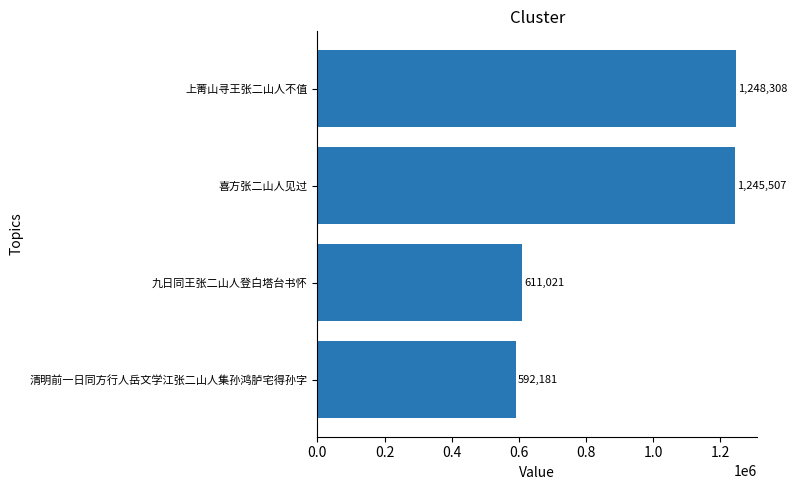

Reading top to bottom, list all the values displayed in this chart.

1248308	1245507	611021	592181